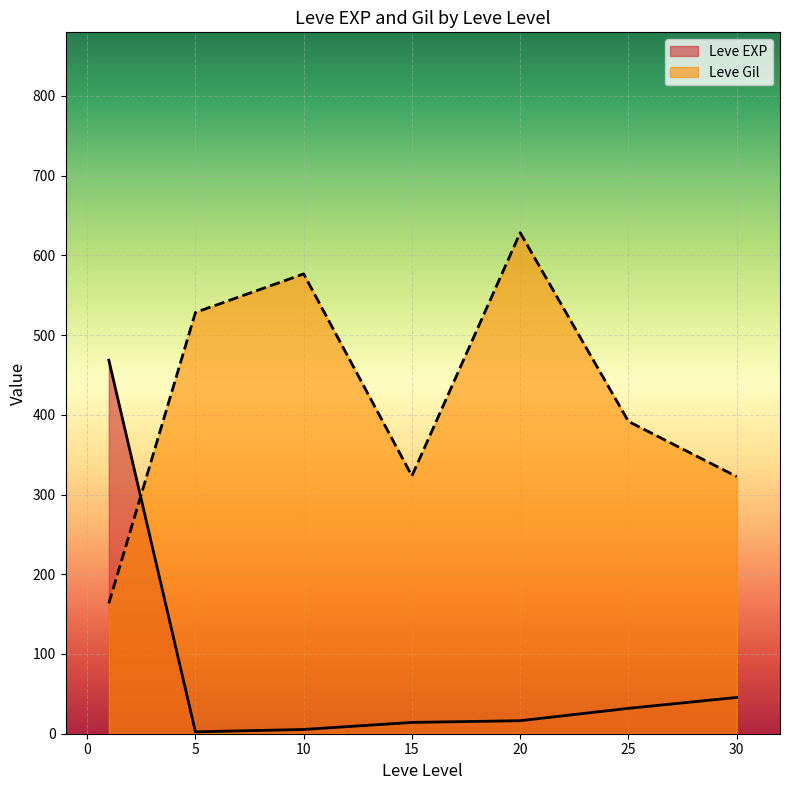

Is the value of Leve Gil at 30 greater than the value of Leve EXP at 25?

Yes